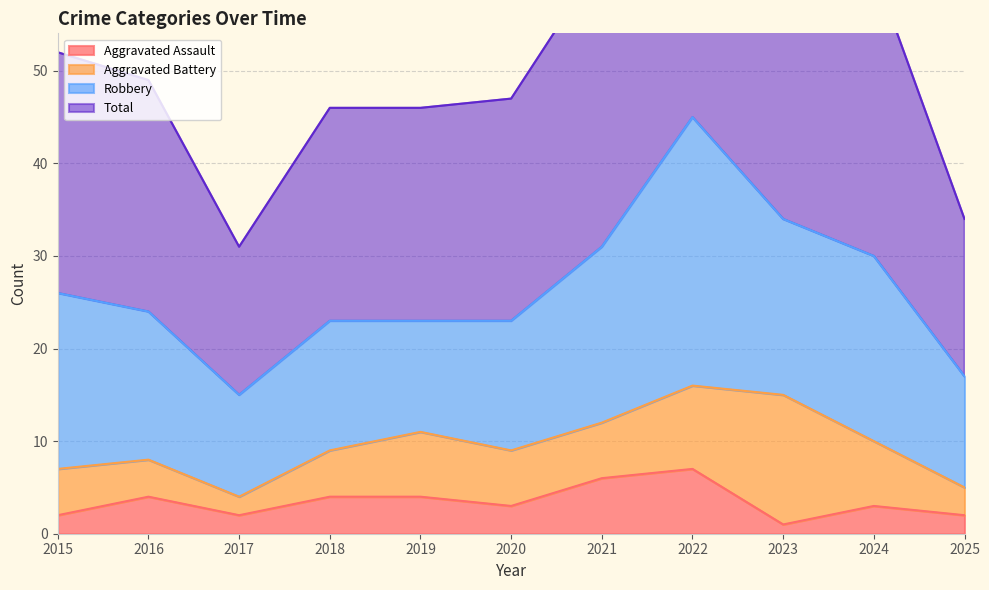

What is the sum of the Aggravated Assault values at 2017 and 2023?

3